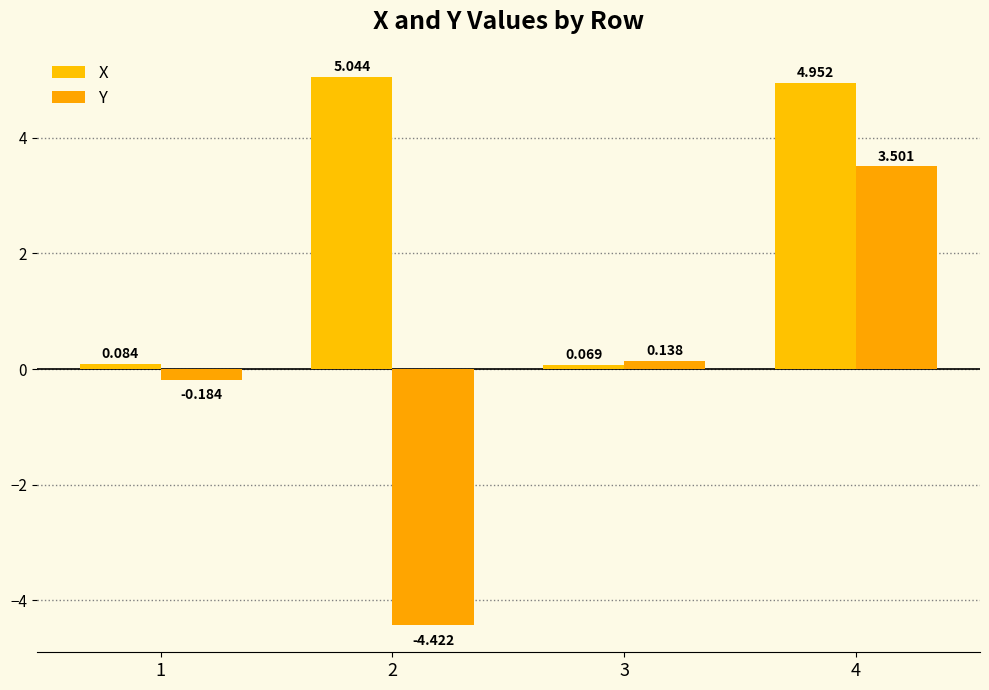

What is the spread (max minus min) of values at 3?

0.1